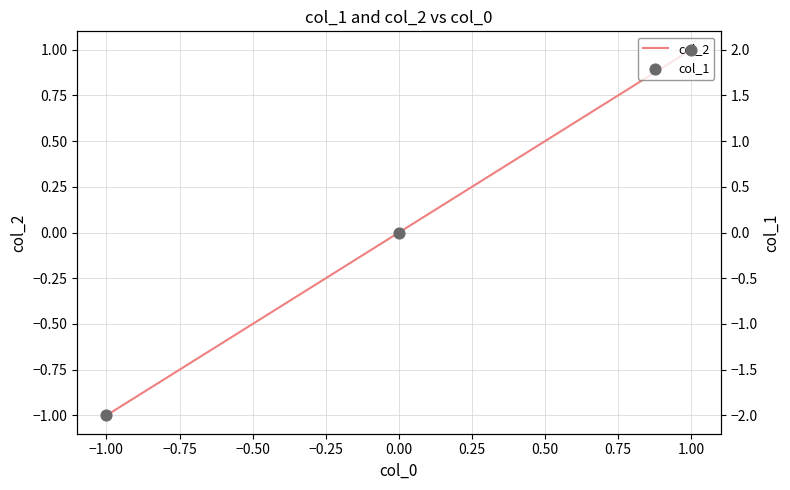

Which series contains the lowest Y value?

col_1